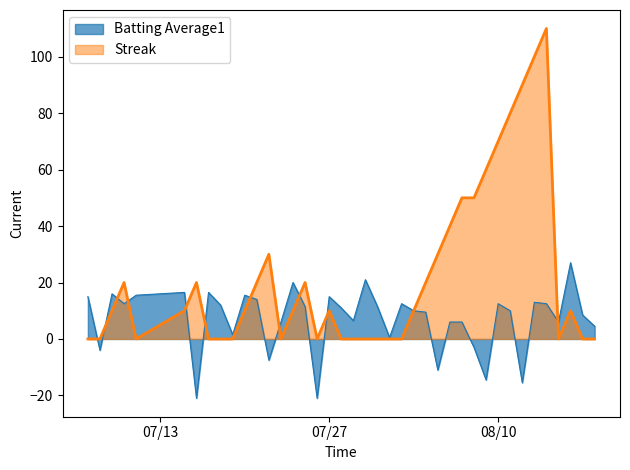

Rank the series by their average value, from lowest to highest.

Batting Average1, Streak